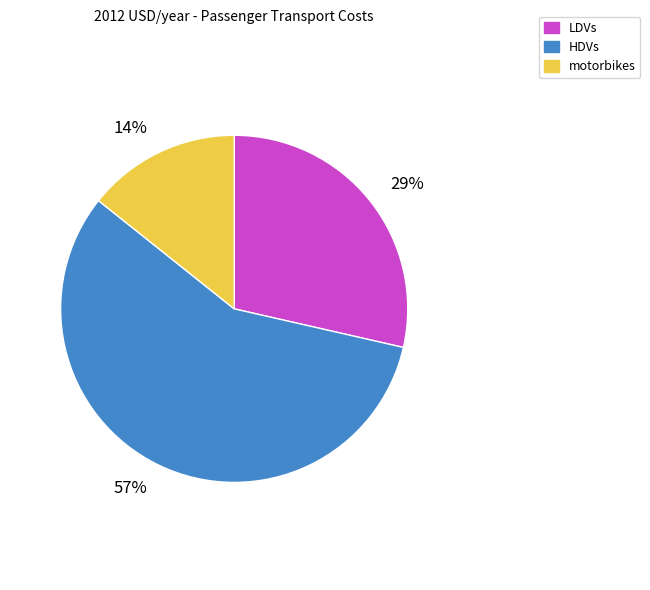

To the nearest percent, what percentage of the pie is HDVs?

57%